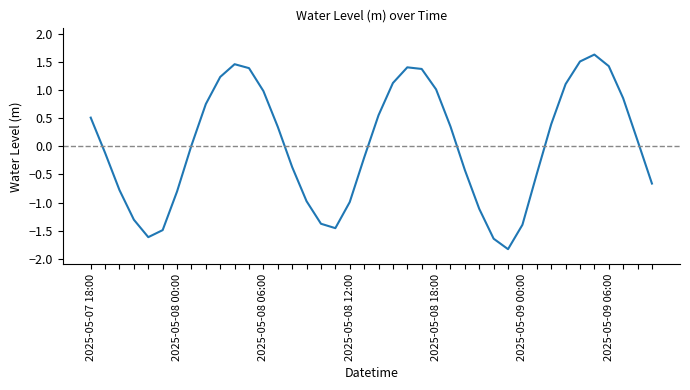

What is the maximum value shown in the chart?

1.6